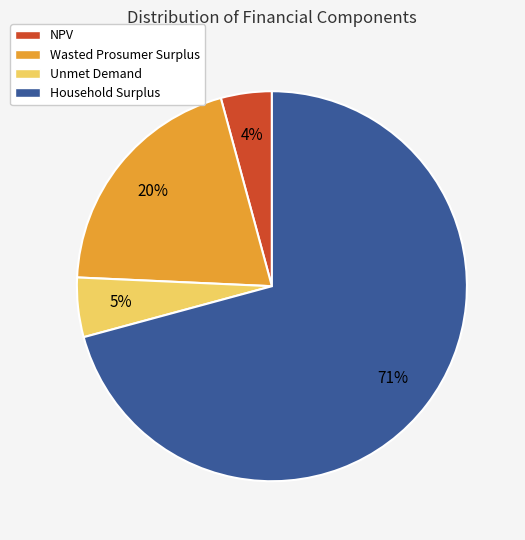

Between Wasted Prosumer Surplus and Unmet Demand, which is larger?

Wasted Prosumer Surplus